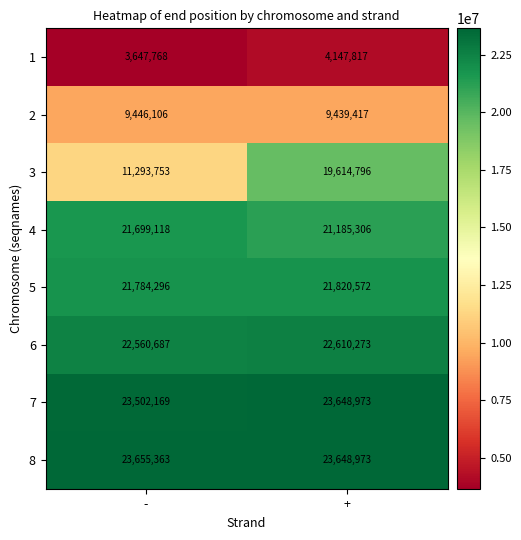

What is the smallest value displayed?

3647768